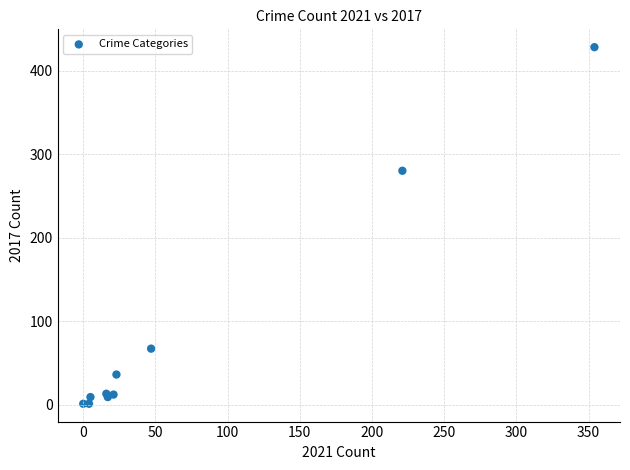

What Y value in the scatter plot is closest to 214?

280